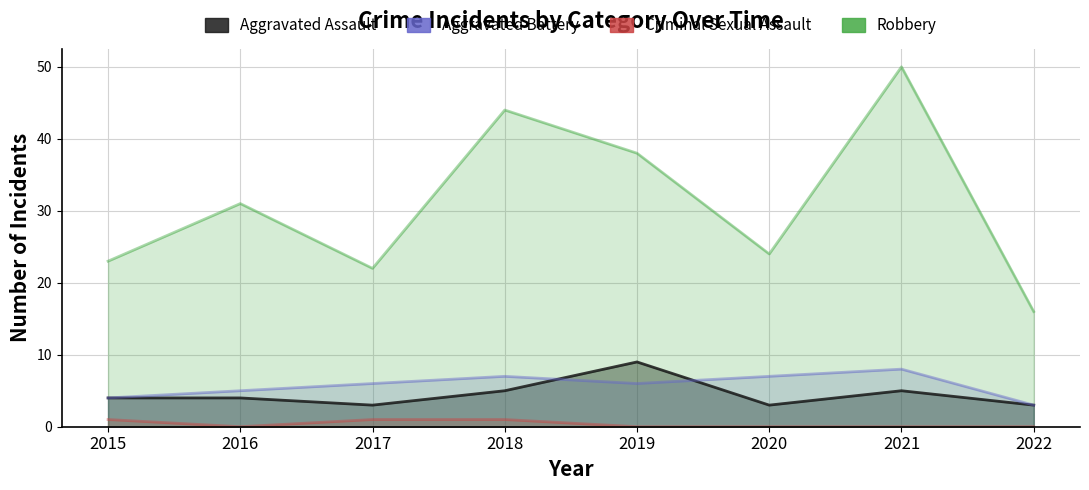

Reading left to right, transcribe all the data shown in this chart.

Aggravated Assault: 2015=4	2016=4	2017=3	2018=5	2019=9	2020=3	2021=5	2022=3
Aggravated Battery: 2015=4	2016=5	2017=6	2018=7	2019=6	2020=7	2021=8	2022=3
Criminal Sexual Assault: 2015=1	2016=0	2017=1	2018=1	2019=0	2020=0	2021=0	2022=0
Robbery: 2015=23	2016=31	2017=22	2018=44	2019=38	2020=24	2021=50	2022=16